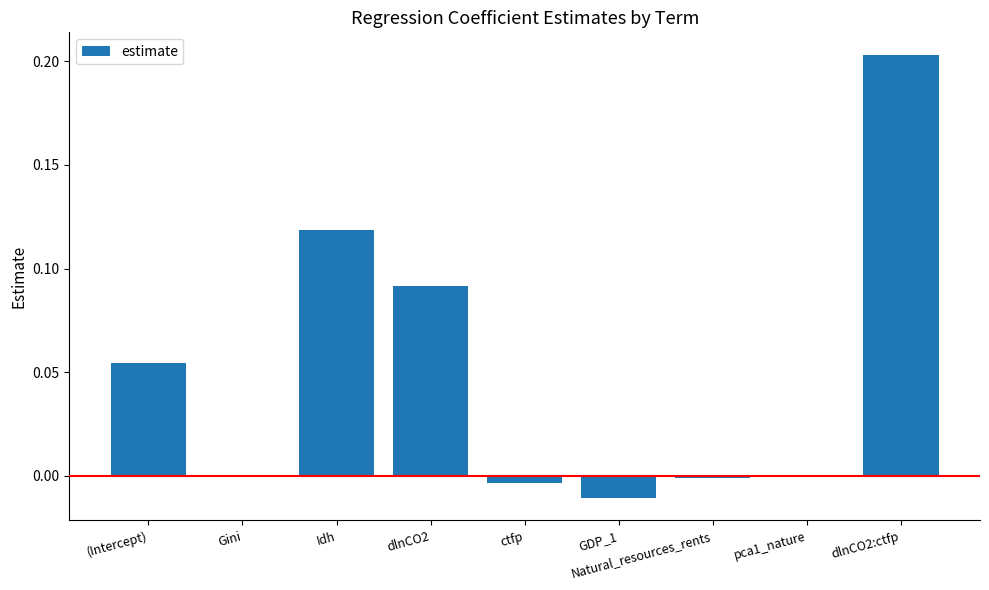

Is it true that the value at Gini is -0.0?

True